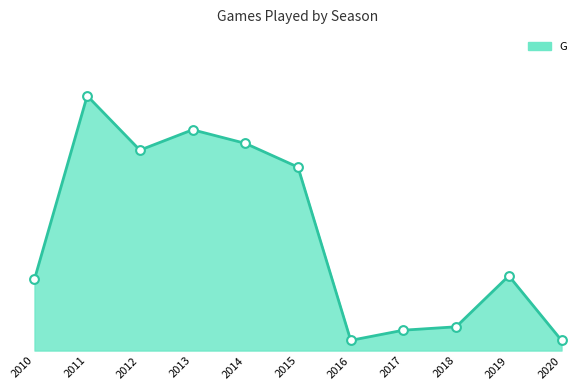

What is the ratio of the value at 2014 to the value at 2015?

1.1